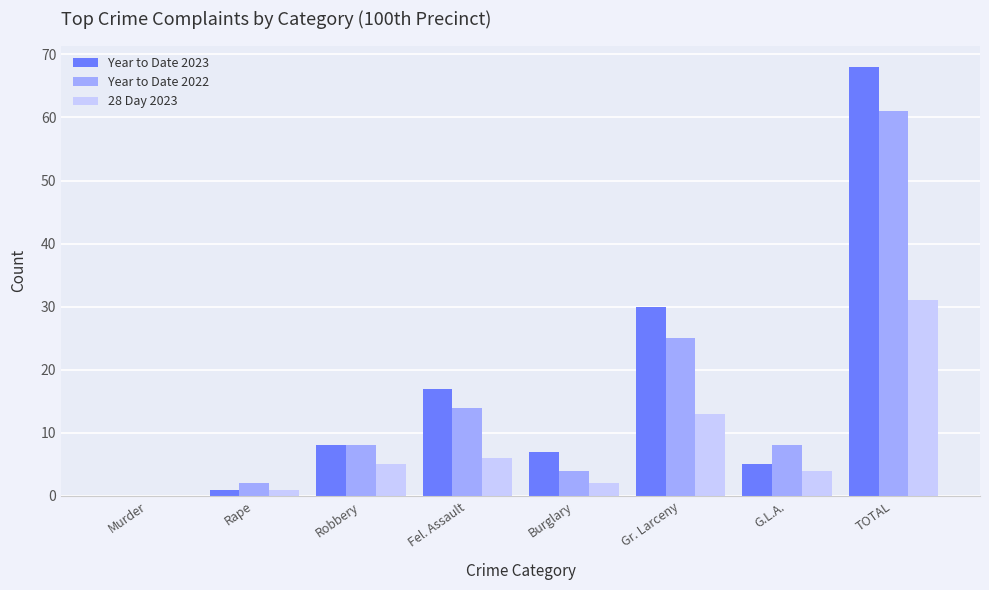

Between Robbery and TOTAL, which series saw the biggest shift?

Year to Date 2023